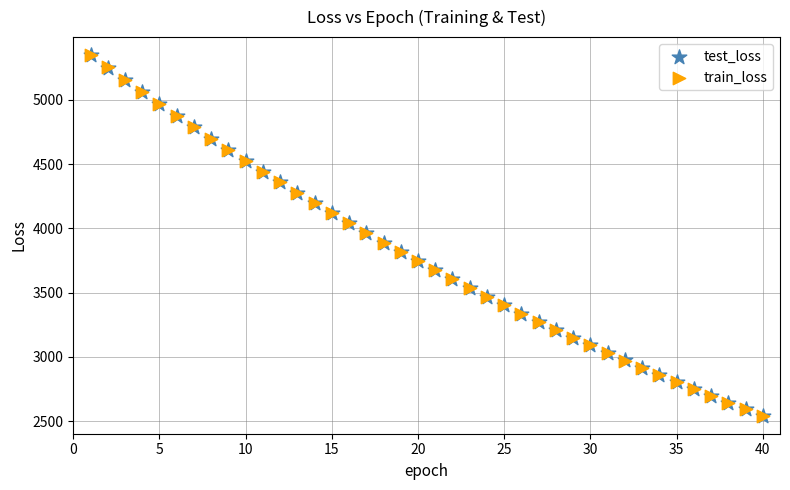

What are all the series names shown in the legend?

test_loss, train_loss